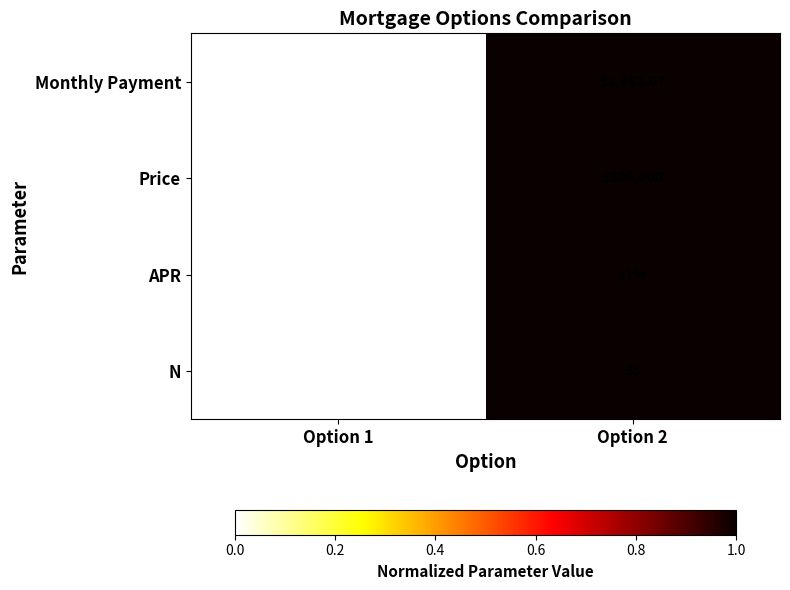

Is the value of Price at Option 2 greater than the value of APR at Option 1?

Yes